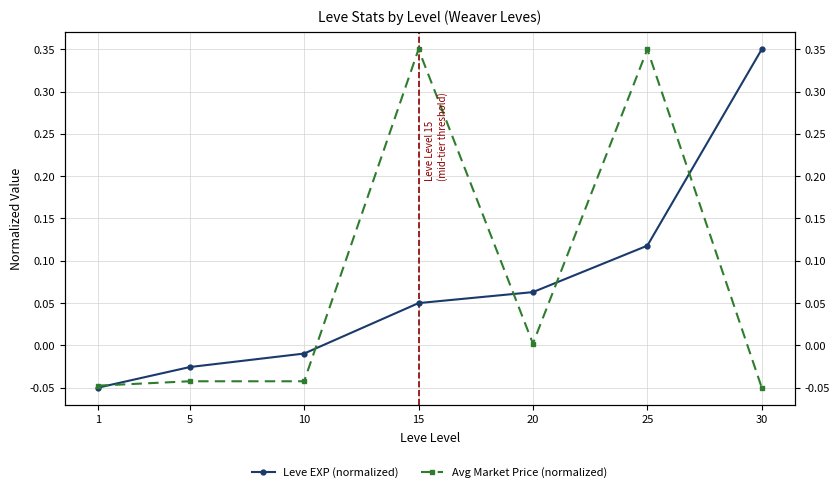

What is the sum of all Leve EXP (normalized) values?

0.5